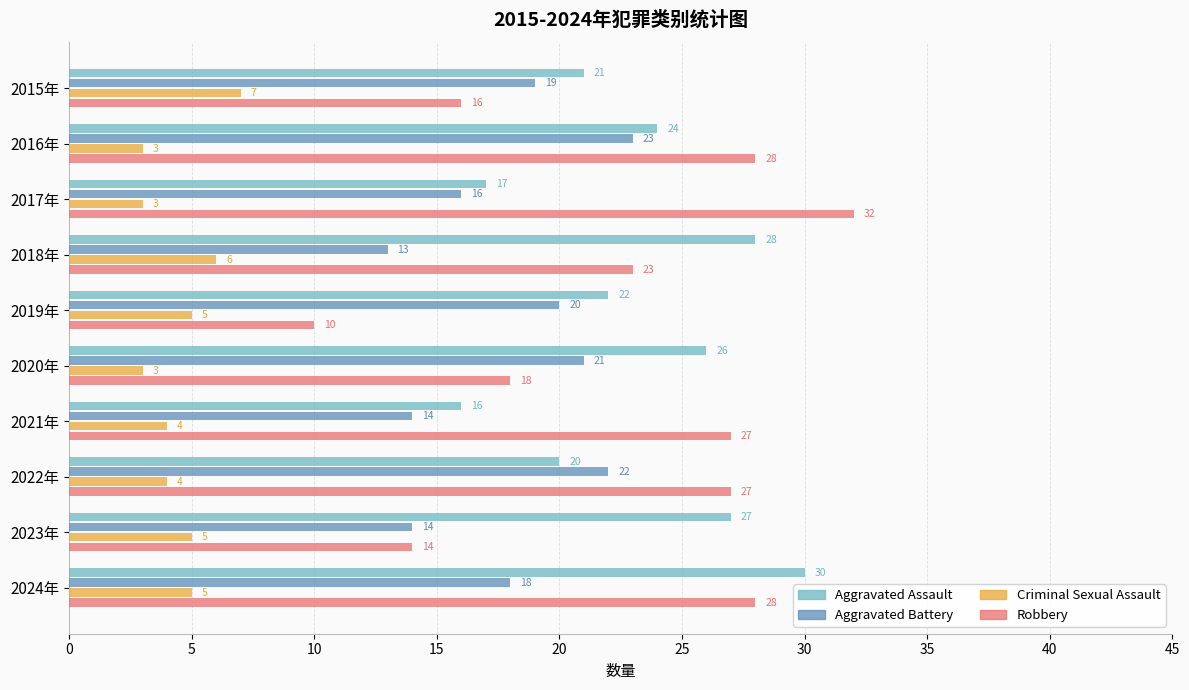

At 2021年, list the series in order from largest to smallest.

Robbery, Aggravated Assault, Aggravated Battery, Criminal Sexual Assault